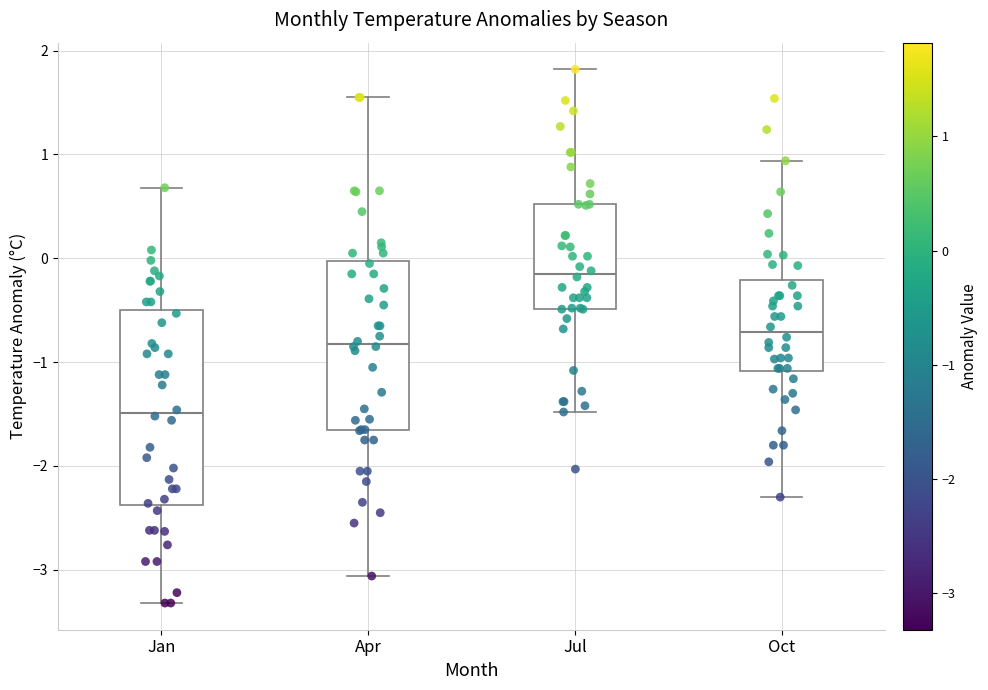

Where does the upper whisker of the box for Oct end on the y-axis? The values are not printed on the chart, so give them approximately, as read against the axis.

0.9